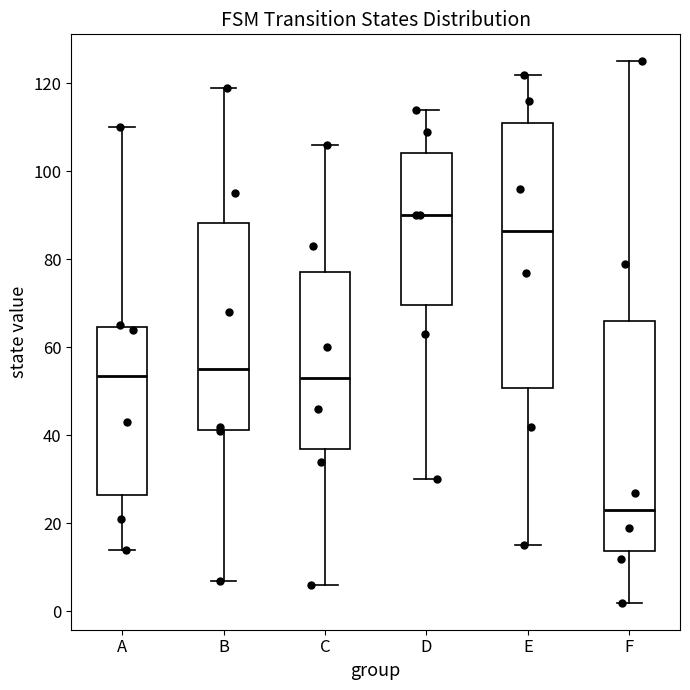

Which box is the tallest, from its lower edge to its upper edge?

E